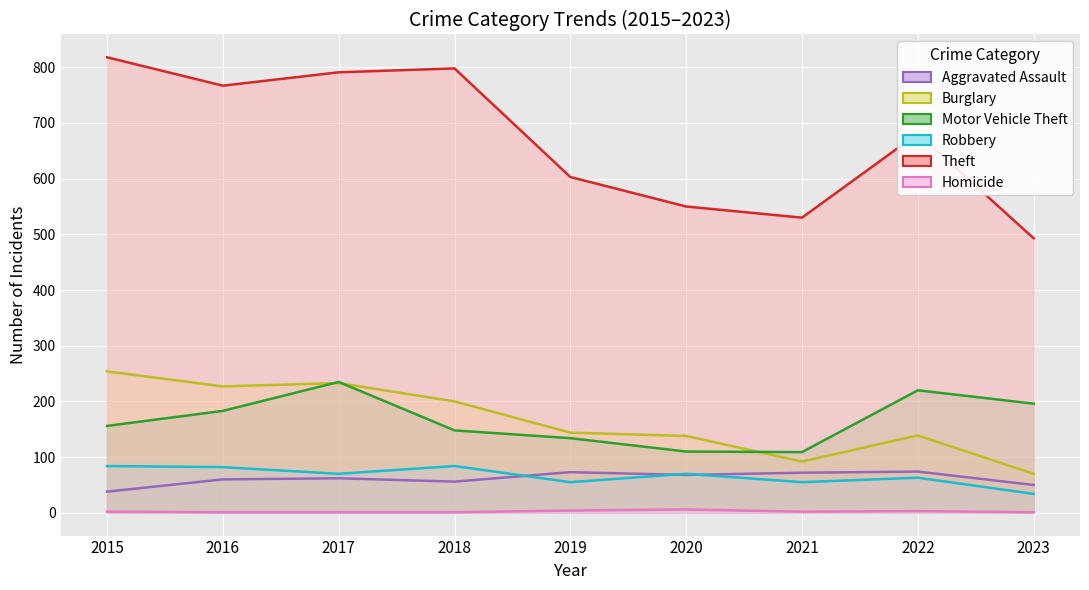

Rank the series by their maximum value, from highest to lowest.

Theft, Burglary, Motor Vehicle Theft, Robbery, Aggravated Assault, Homicide